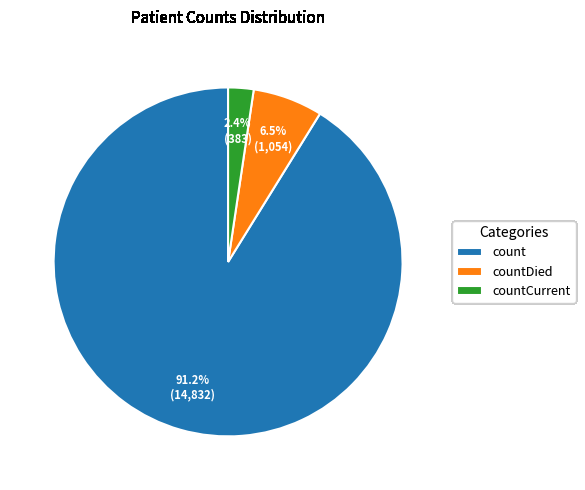

To the nearest percent, what is the combined percentage of count and countDied?

98%